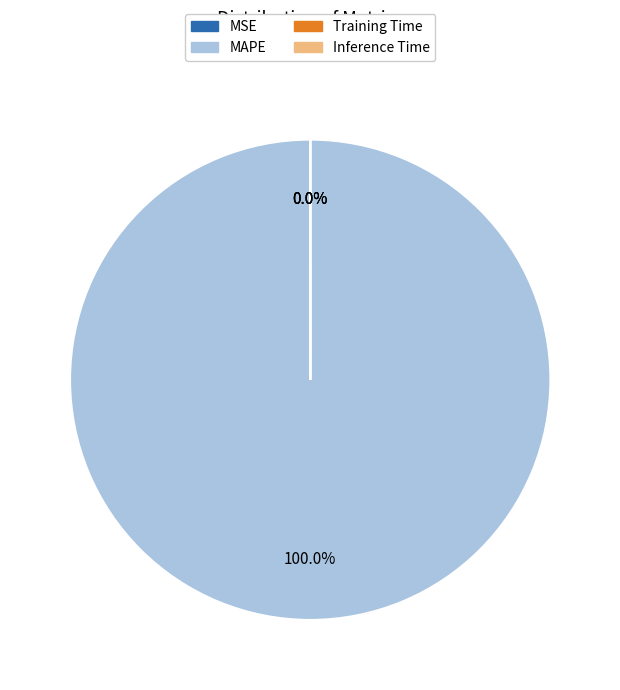

To the nearest percent, what is the average slice percentage?

25%